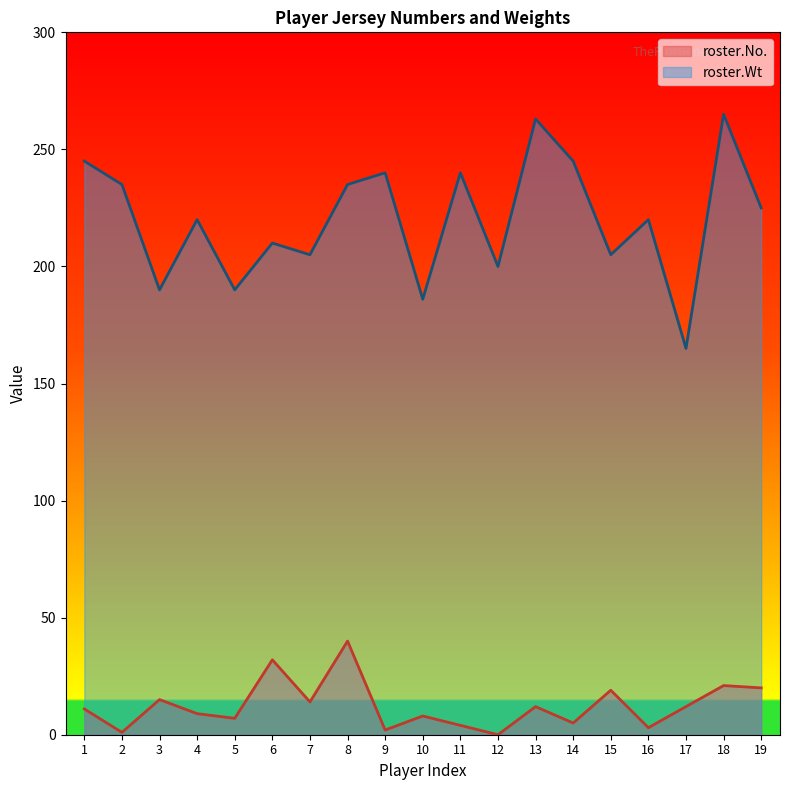

At how many categories does at least one series exceed 152?

19